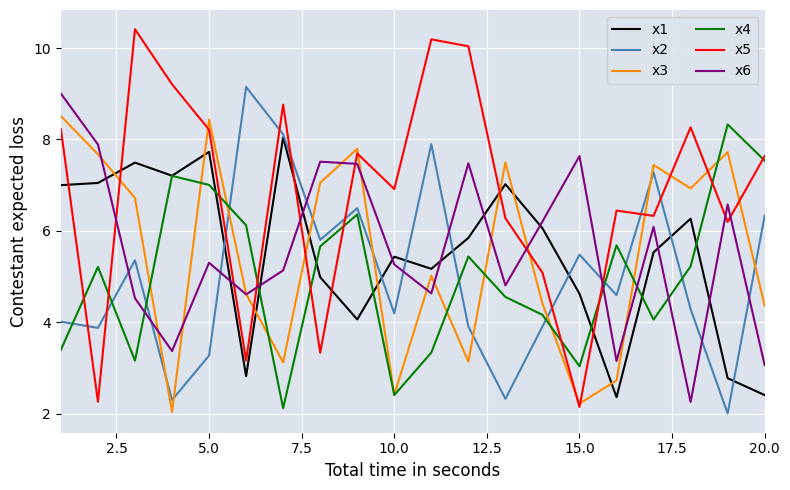

Rank the series by their maximum value, from highest to lowest.

x5, x2, x6, x3, x4, x1